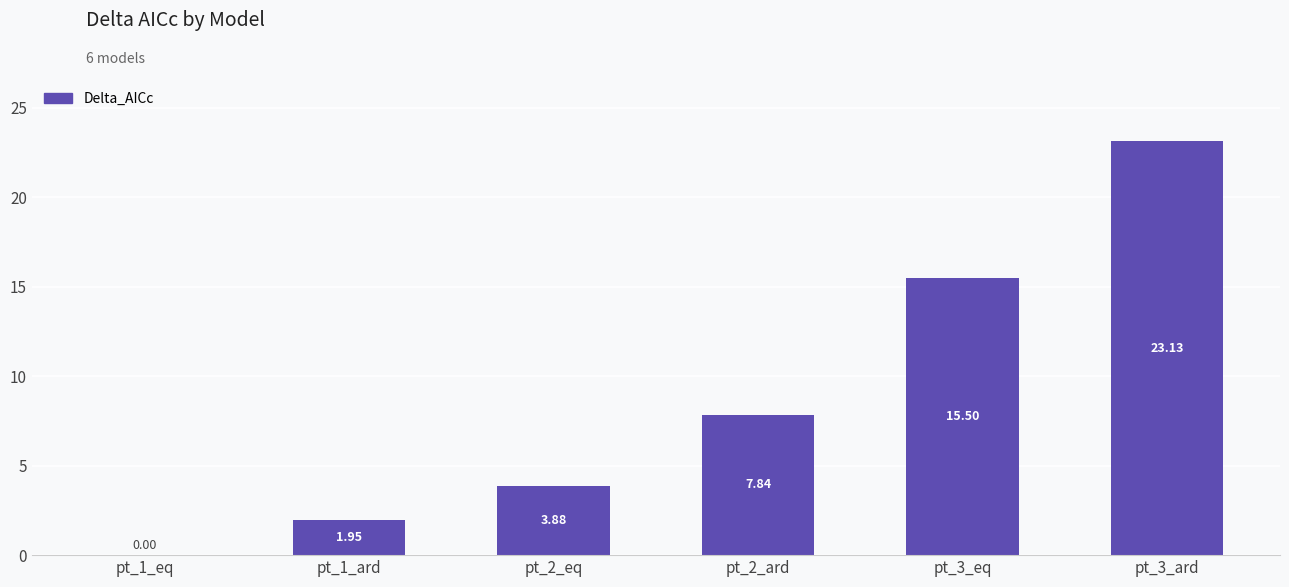

Are the bars horizontal?

No